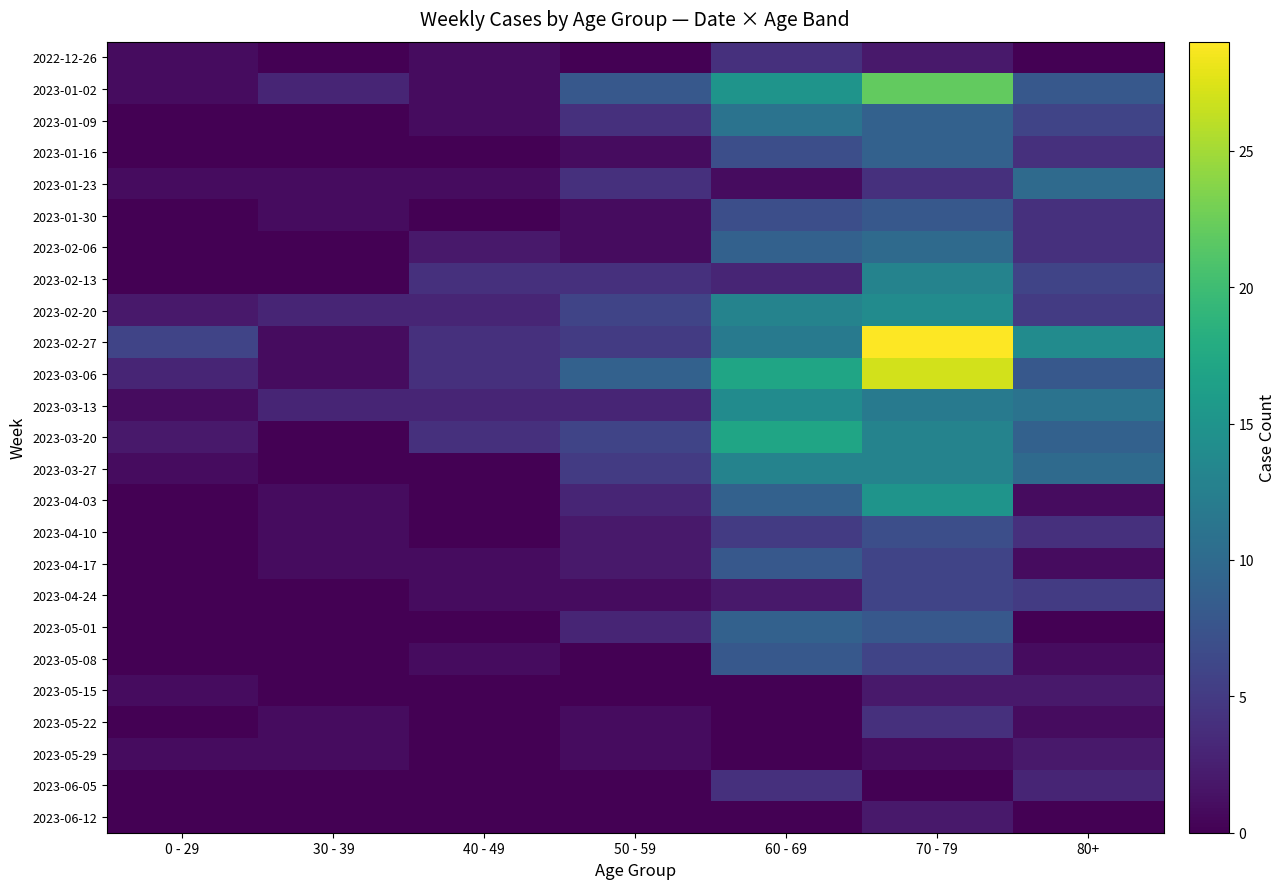

How many data points does each series have?

7